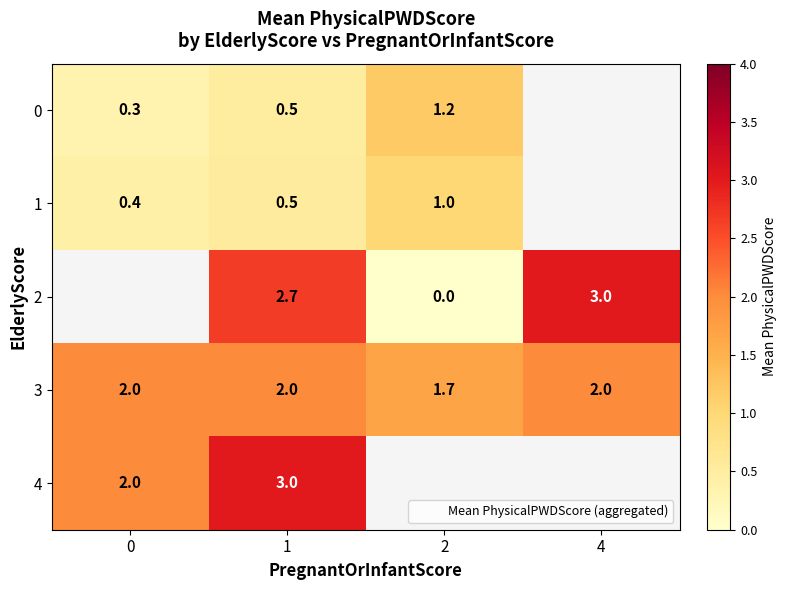

Rank the categories by 1 value from lowest to highest.

0, 1, 2, 4